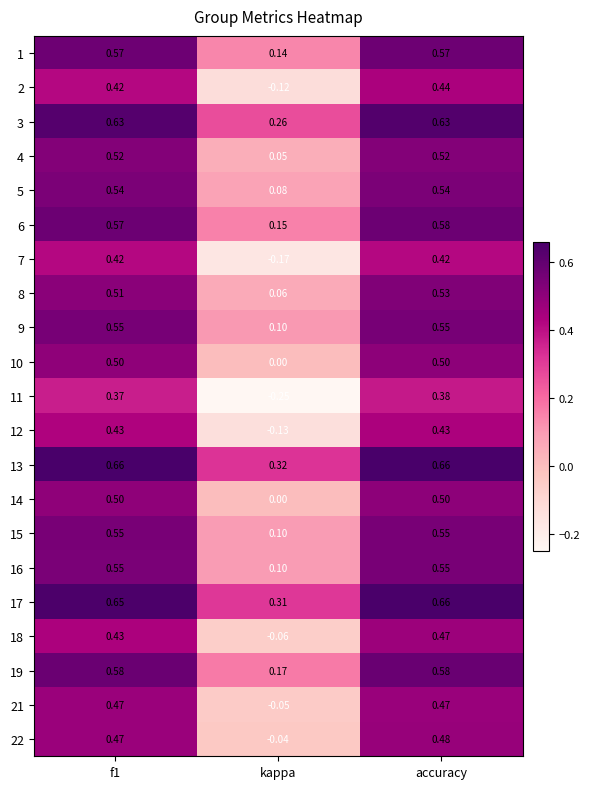

At which category is the sum across all series the highest?

accuracy